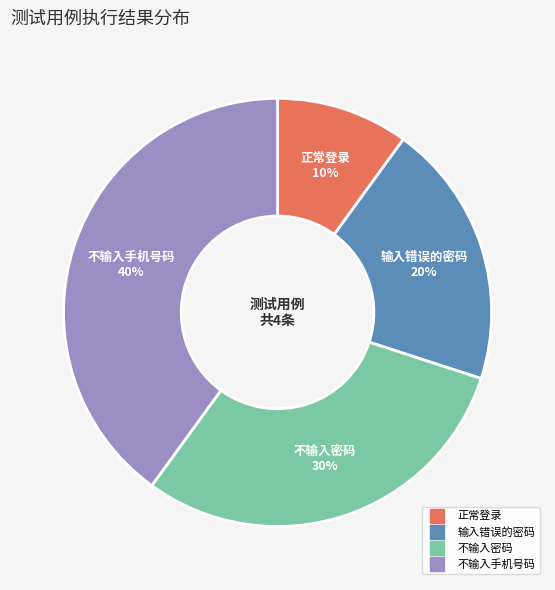

What is the ratio of the value at 不输入手机号码 to the value at 输入错误的密码?

2.0